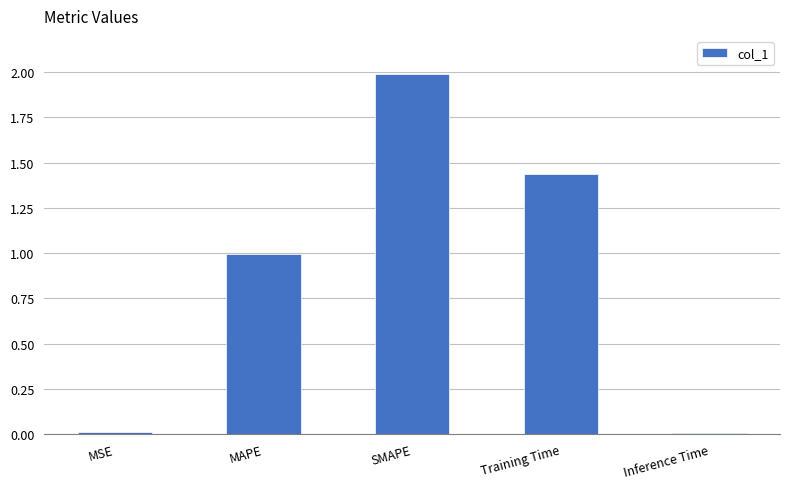

Which category has the highest value across all series?

SMAPE